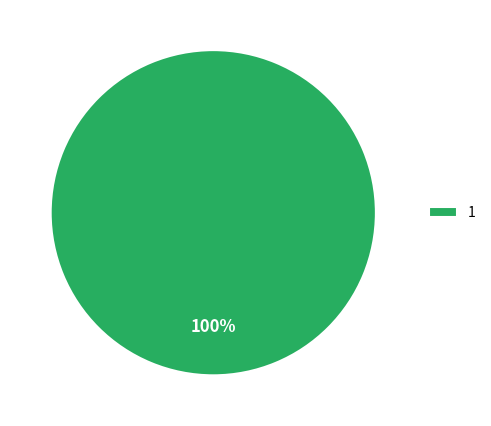

Does 1 represent more than half of the total?

Yes